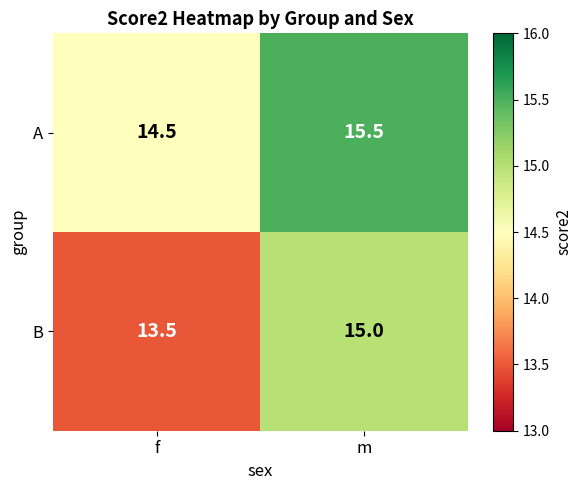

What is the sum of the B values at m and f?

28.5